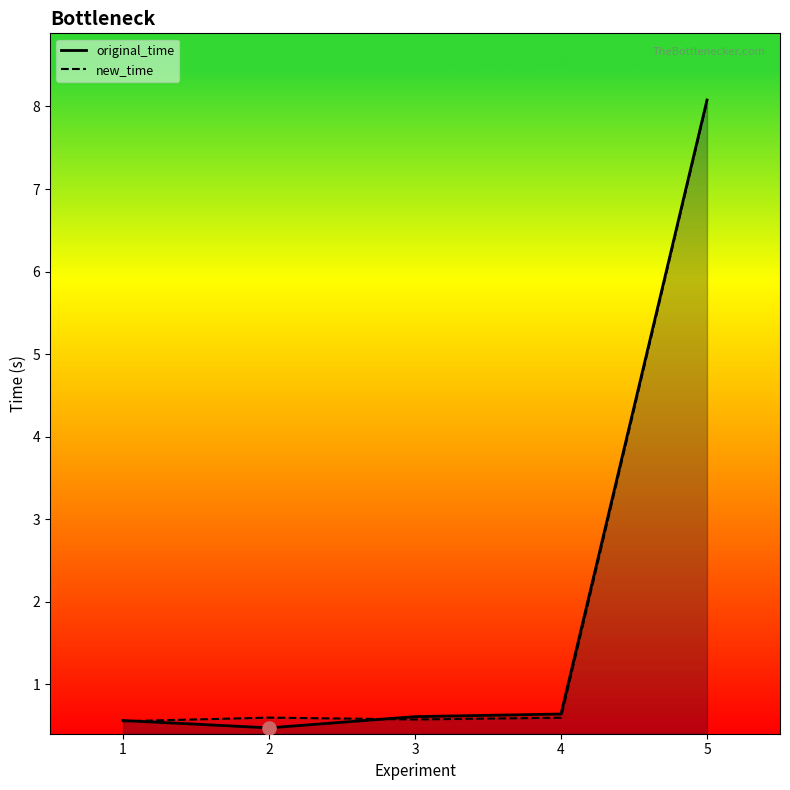

Is the value of original_time at 2 greater than the value of new_time at 3?

No